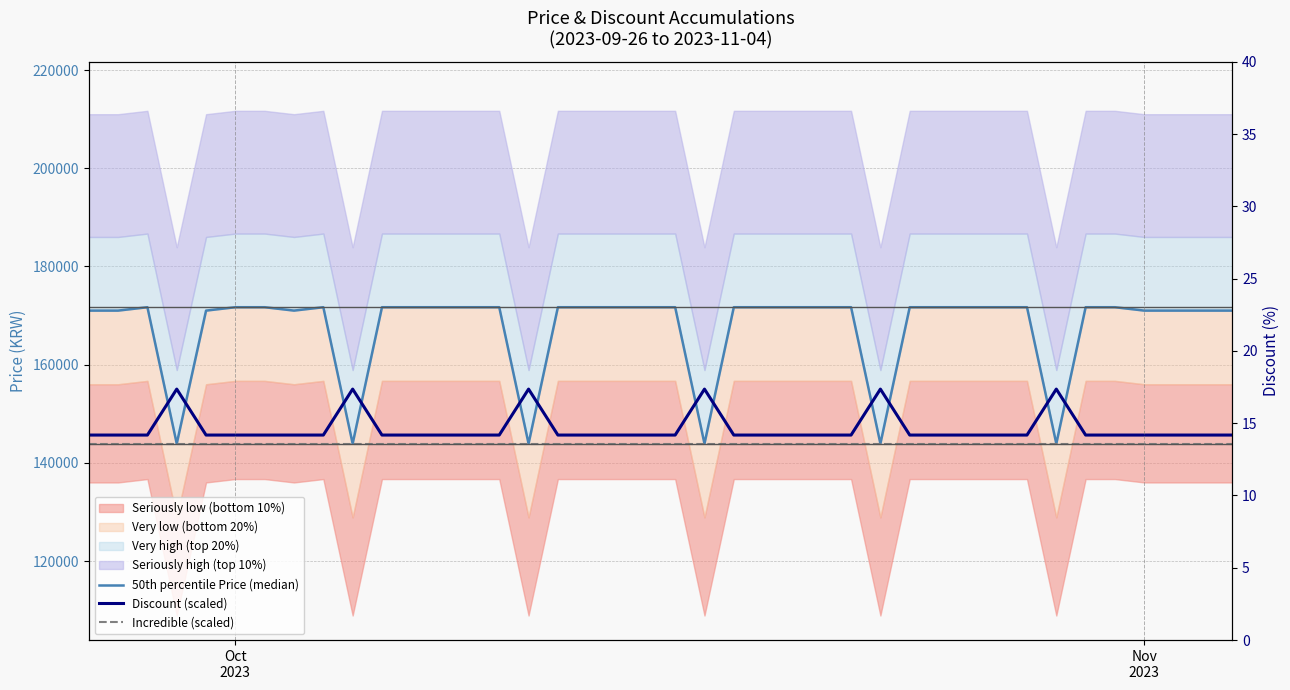

Which series has the largest range (max minus min)?

50th percentile Price (median)